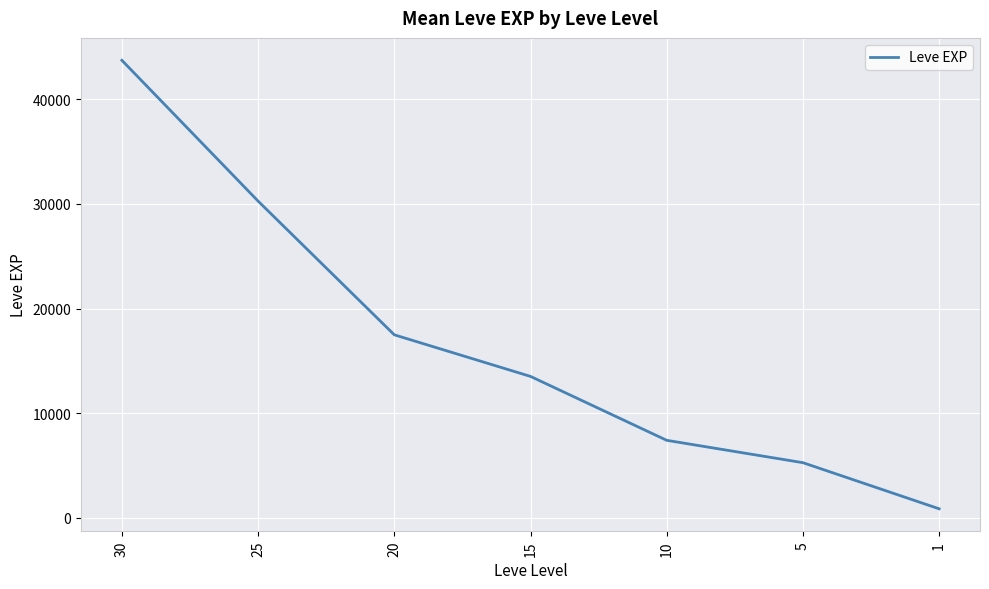

What is the ratio of the value at 20 to the value at 25?

0.6